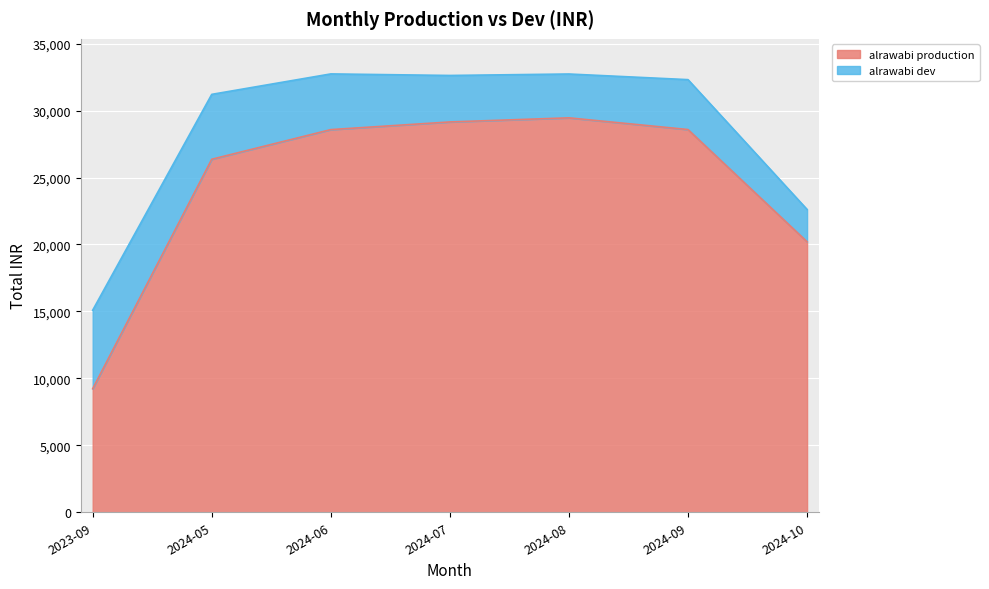

What position from the left is 2024-05?

2